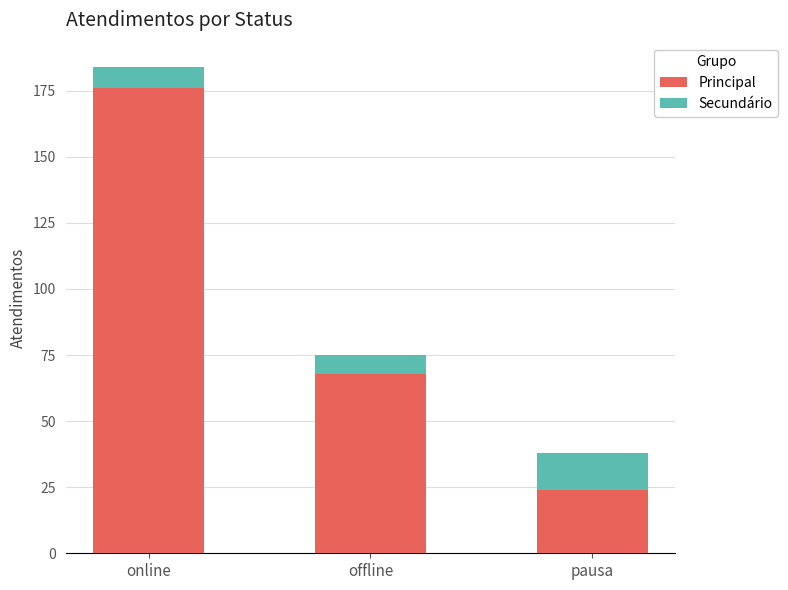

Where is Principal nearest to the value 100?

offline